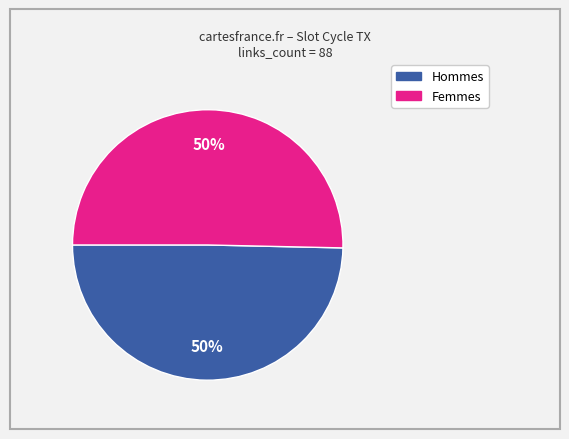

What percentage is the Hommes slice, to the nearest percent?

50%